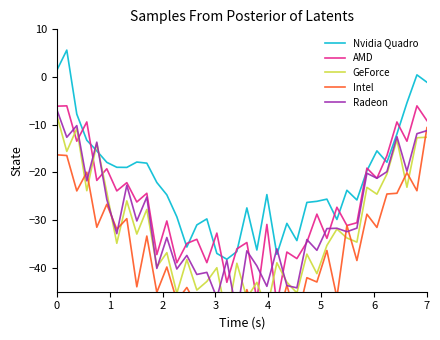

What is the lowest value of the Nvidia Quadro series?

-38.2